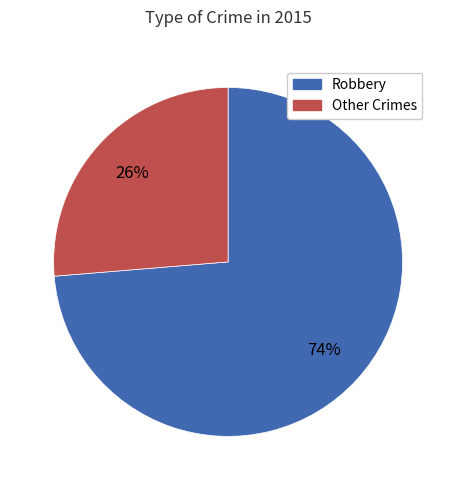

Which slice is the smallest?

Other Crimes